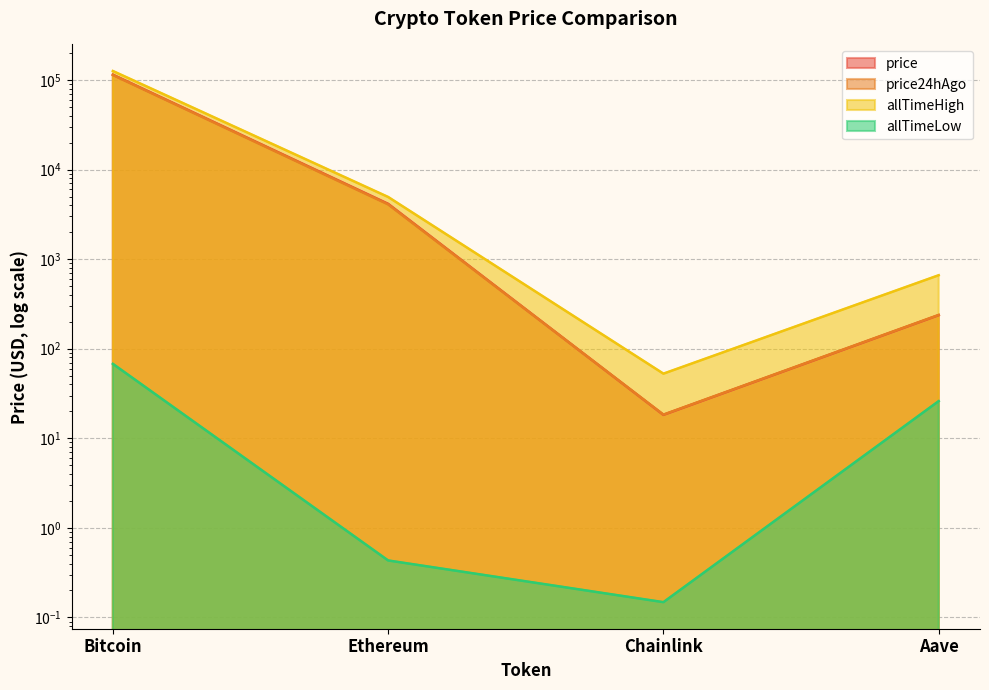

True or false: allTimeLow has more than 0 points higher than both neighbors.

False